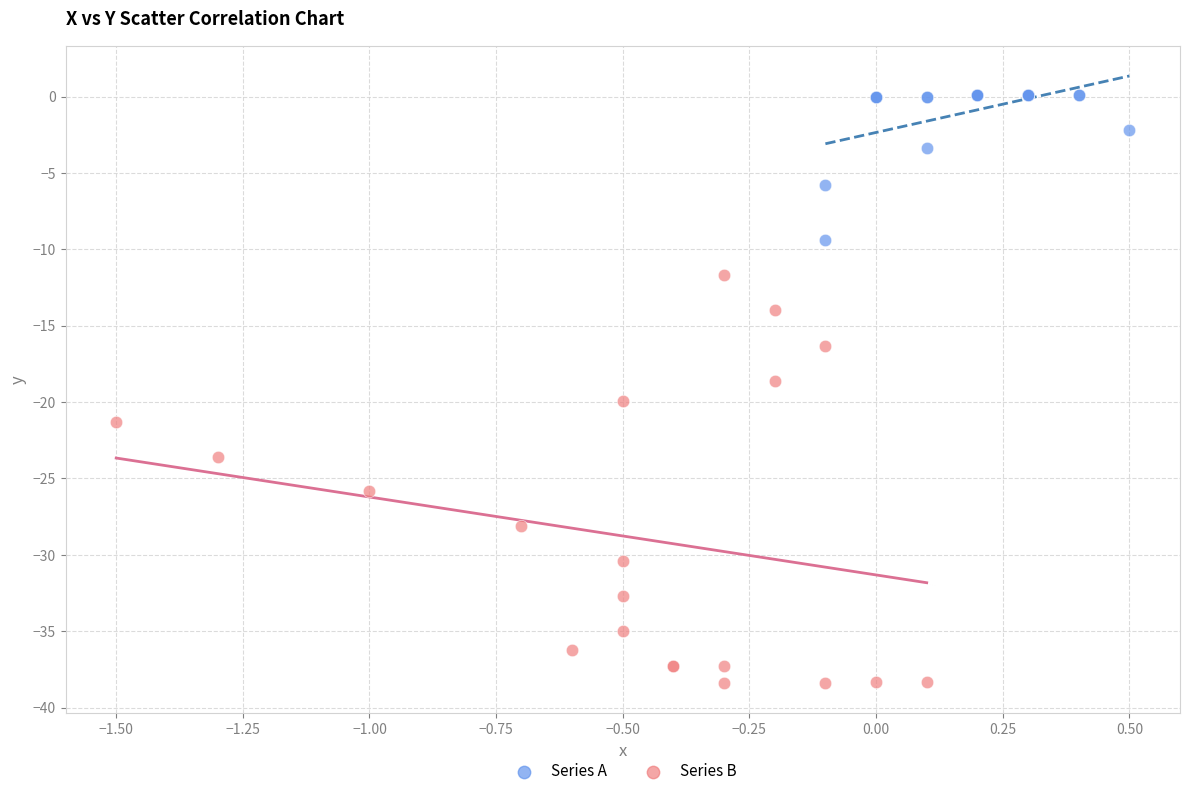

Which series contains the highest Y value?

Series A